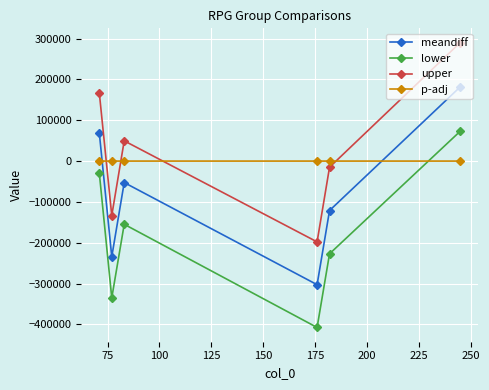

Rank the series by their maximum value, from highest to lowest.

upper, meandiff, lower, p-adj